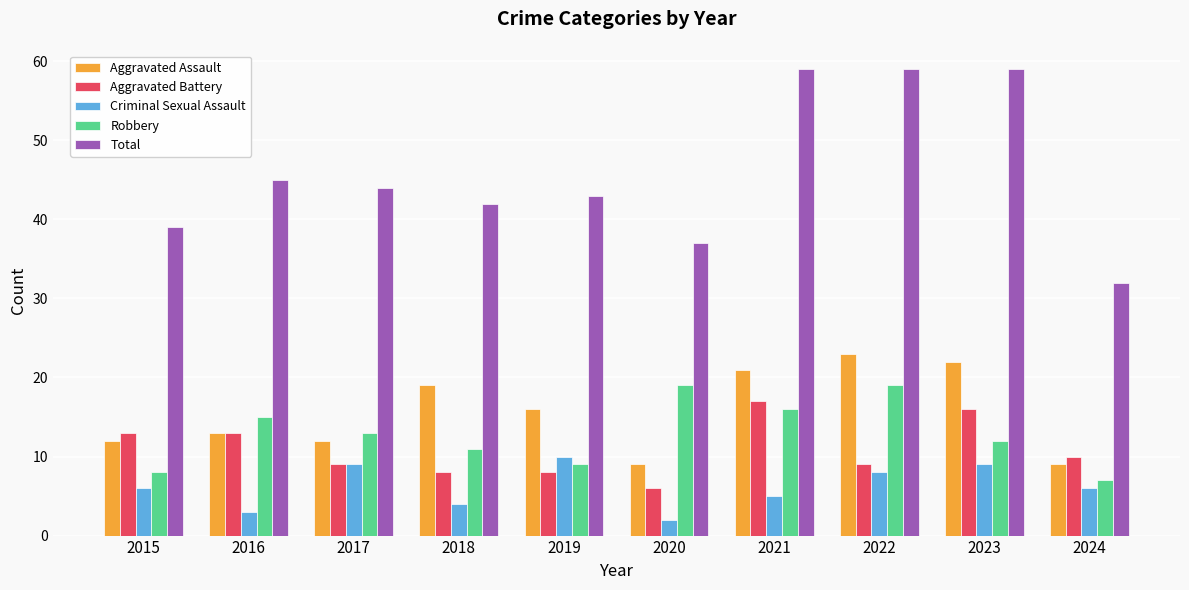

Reading left to right, what are all the values shown in this chart?

Aggravated Assault: 12	13	12	19	16	9	21	23	22	9
Aggravated Battery: 13	13	9	8	8	6	17	9	16	10
Criminal Sexual Assault: 6	3	9	4	10	2	5	8	9	6
Robbery: 8	15	13	11	9	19	16	19	12	7
Total: 39	45	44	42	43	37	59	59	59	32